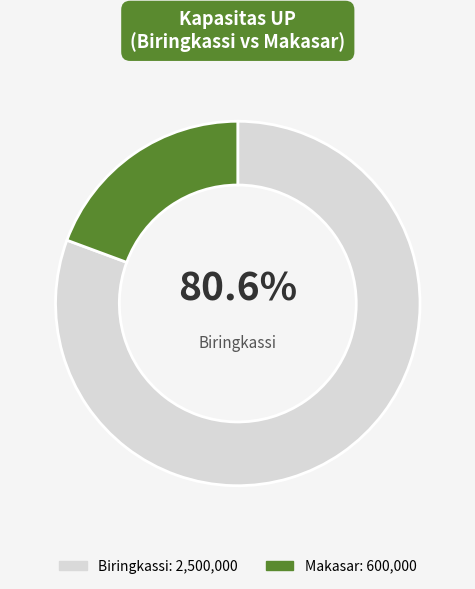

Is there a majority slice in this chart?

Yes